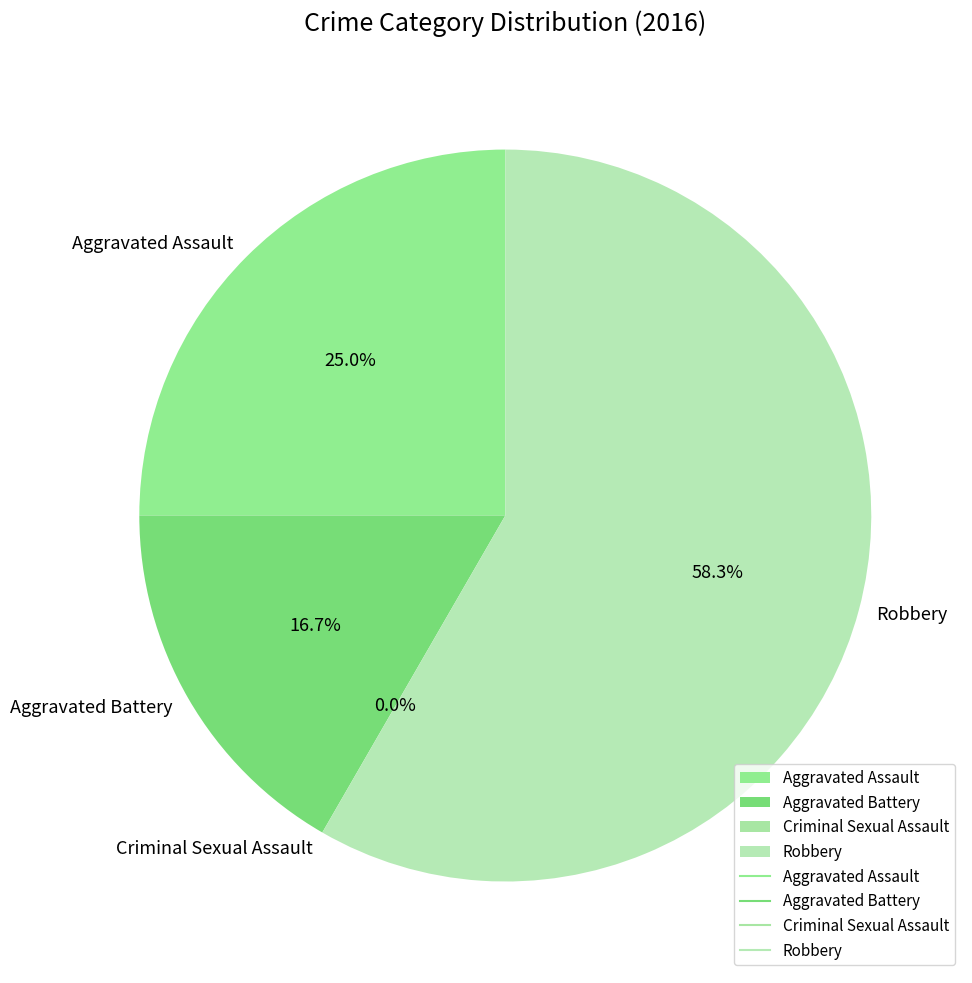

To the nearest percent, what is the difference between the largest and smallest slice percentages?

58%